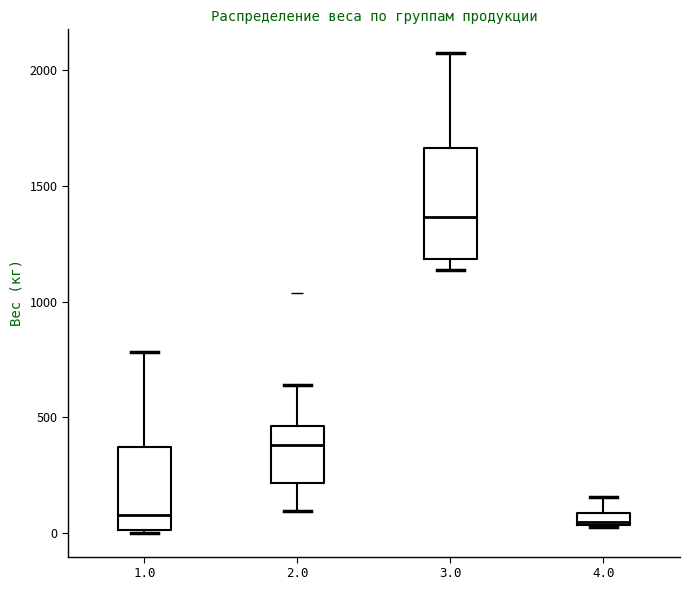

Which box's median line is the highest?

3.0